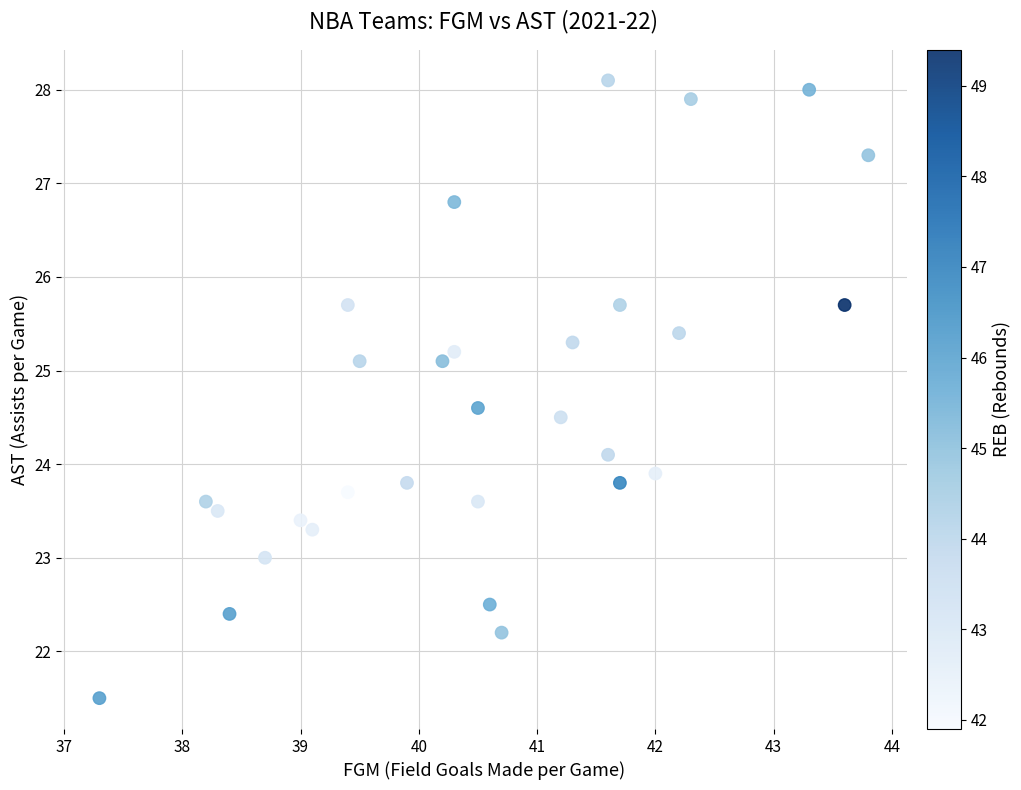

What is the range of Y values (max minus min)?

6.6